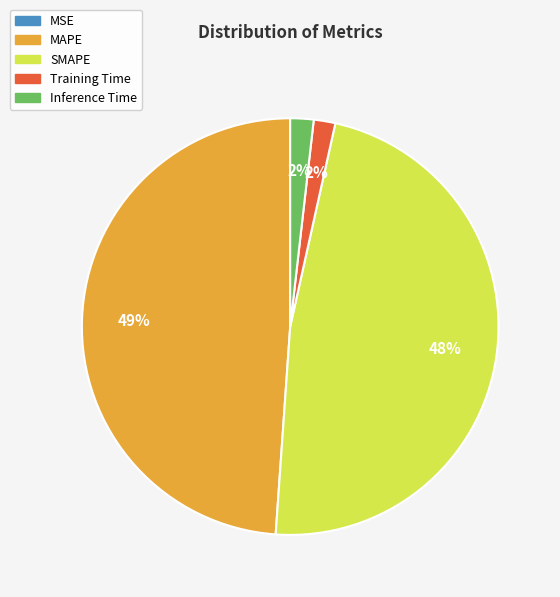

Is there any slice that represents more than half of the pie?

No